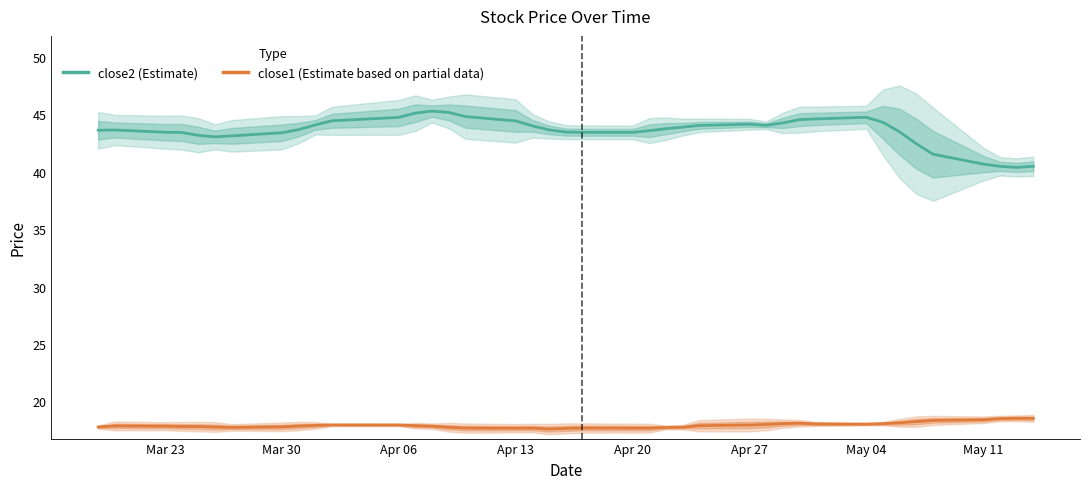

What is the sum of all close1 values?

716.9